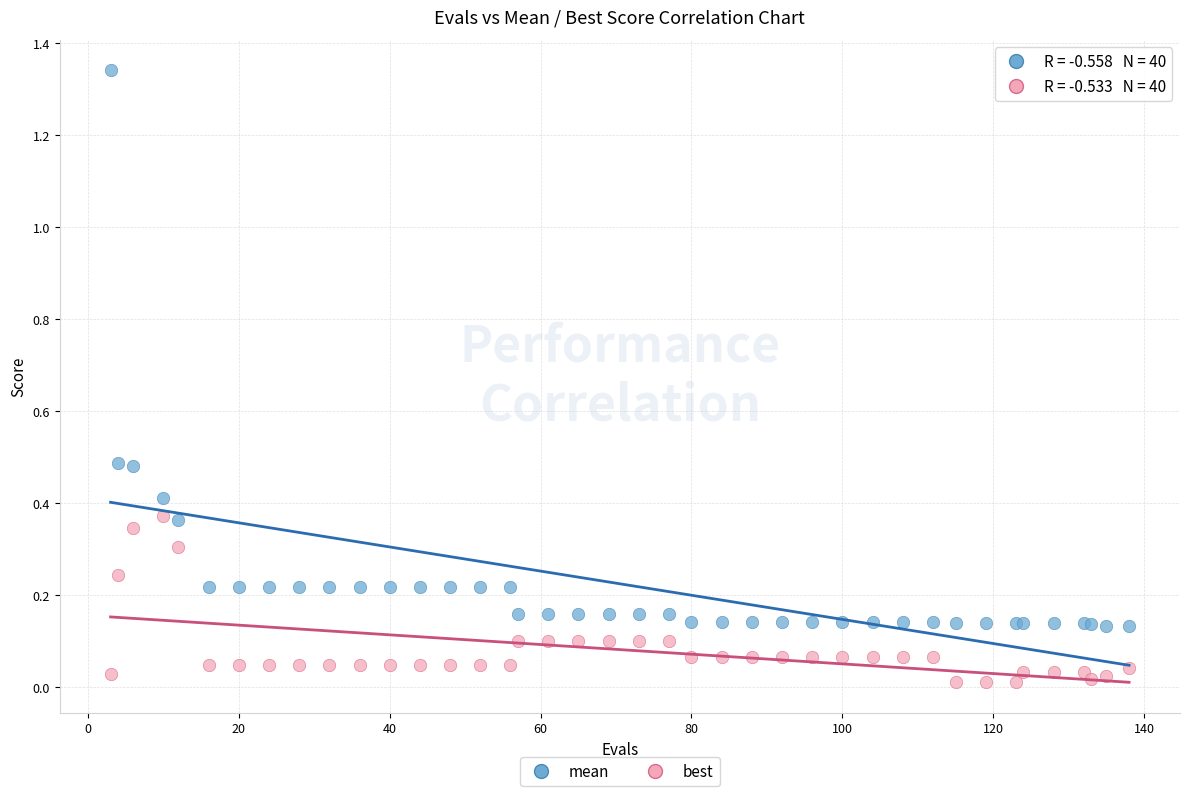

Which series has the widest spread of Y values?

mean